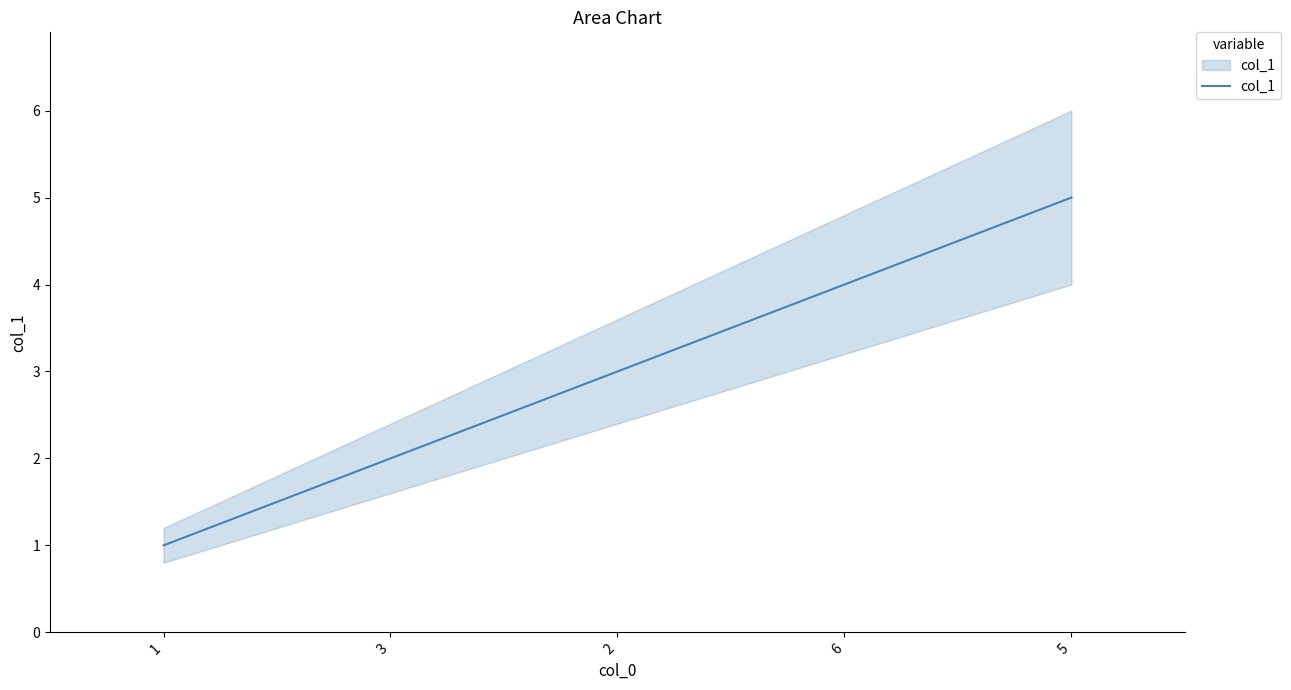

What is the label of the 4th point from the left?

6